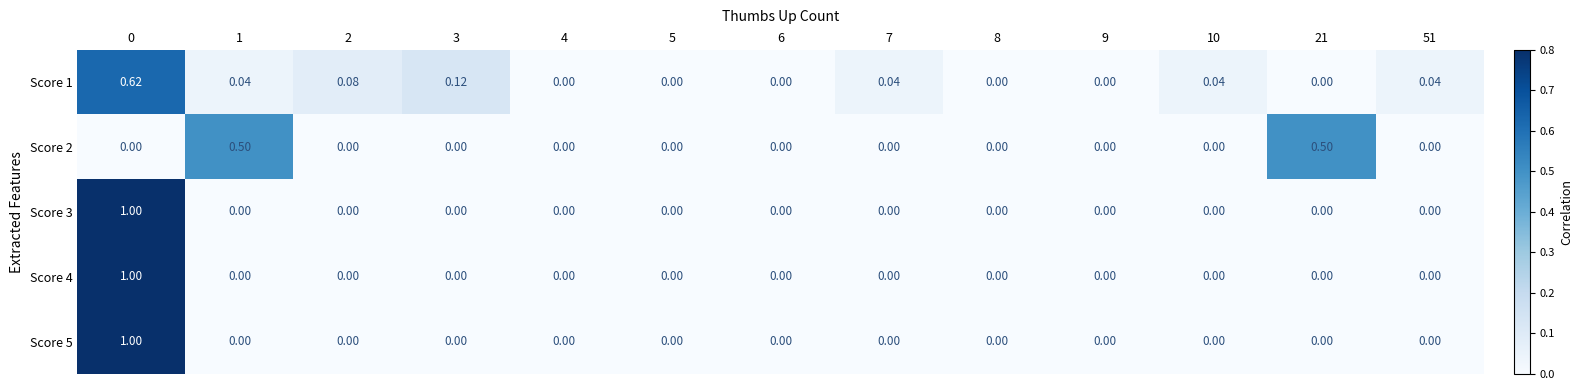

Reading right to left, list all the values displayed in this chart.

Score 1: 51=0.0	21=0.0	10=0.0	9=0.0	8=0.0	7=0.0	6=0.0	5=0.0	4=0.0	3=0.1	2=0.1	1=0.0	0=0.6
Score 2: 51=0.0	21=0.5	10=0.0	9=0.0	8=0.0	7=0.0	6=0.0	5=0.0	4=0.0	3=0.0	2=0.0	1=0.5	0=0.0
Score 3: 51=0.0	21=0.0	10=0.0	9=0.0	8=0.0	7=0.0	6=0.0	5=0.0	4=0.0	3=0.0	2=0.0	1=0.0	0=1.0
Score 4: 51=0.0	21=0.0	10=0.0	9=0.0	8=0.0	7=0.0	6=0.0	5=0.0	4=0.0	3=0.0	2=0.0	1=0.0	0=1.0
Score 5: 51=0.0	21=0.0	10=0.0	9=0.0	8=0.0	7=0.0	6=0.0	5=0.0	4=0.0	3=0.0	2=0.0	1=0.0	0=1.0